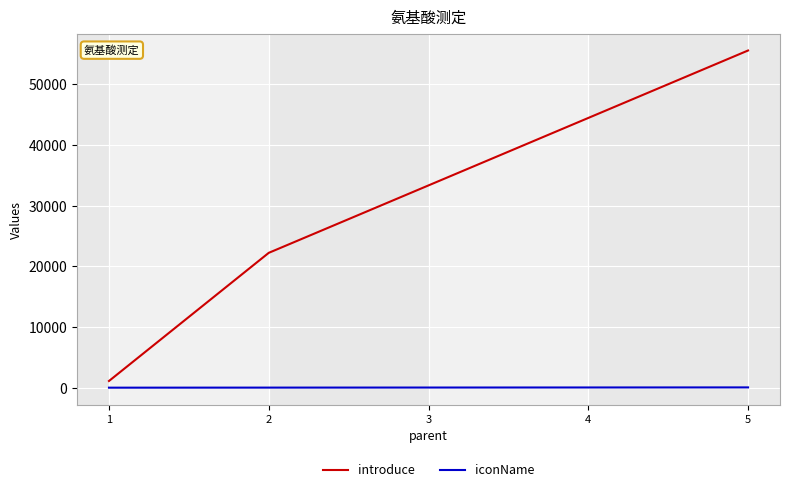

Which series has the widest spread of values?

introduce